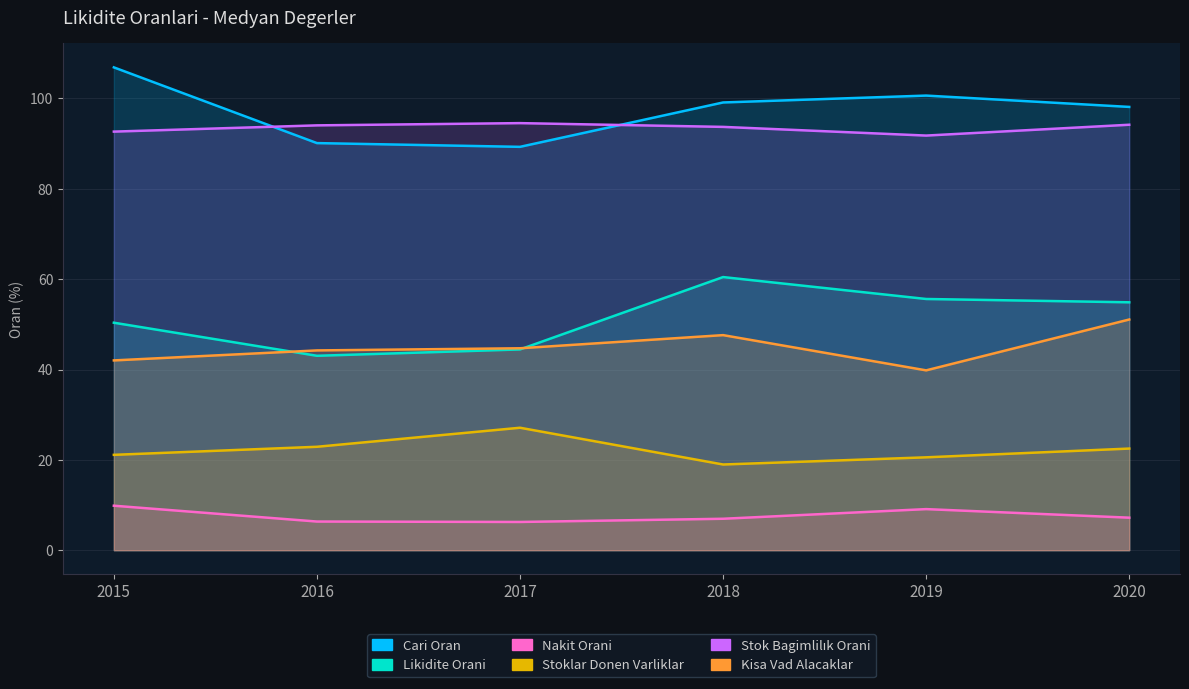

What is the average value of the Cari Oran series?

97.4